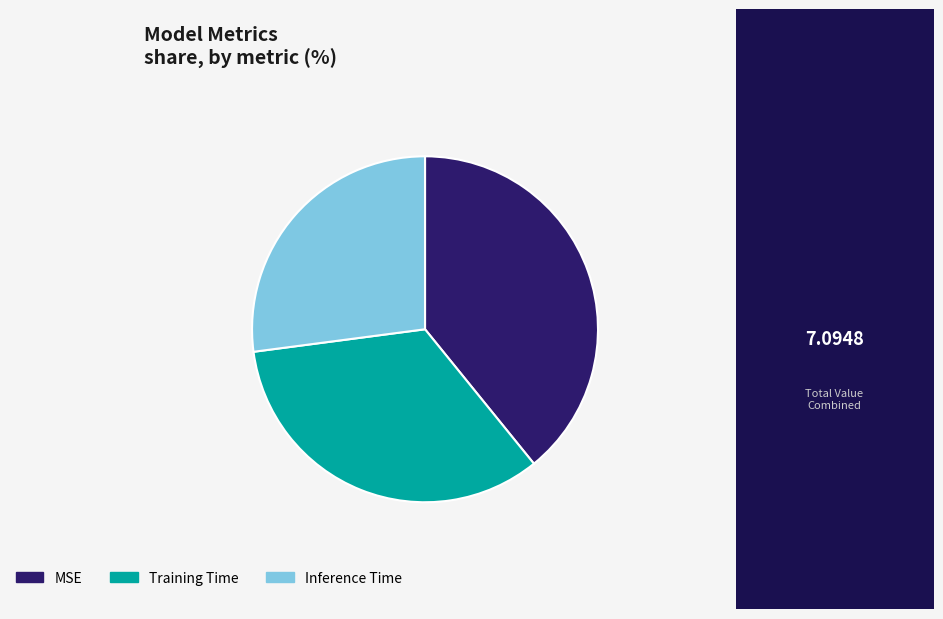

Which has a higher value, Inference Time or Training Time?

Training Time